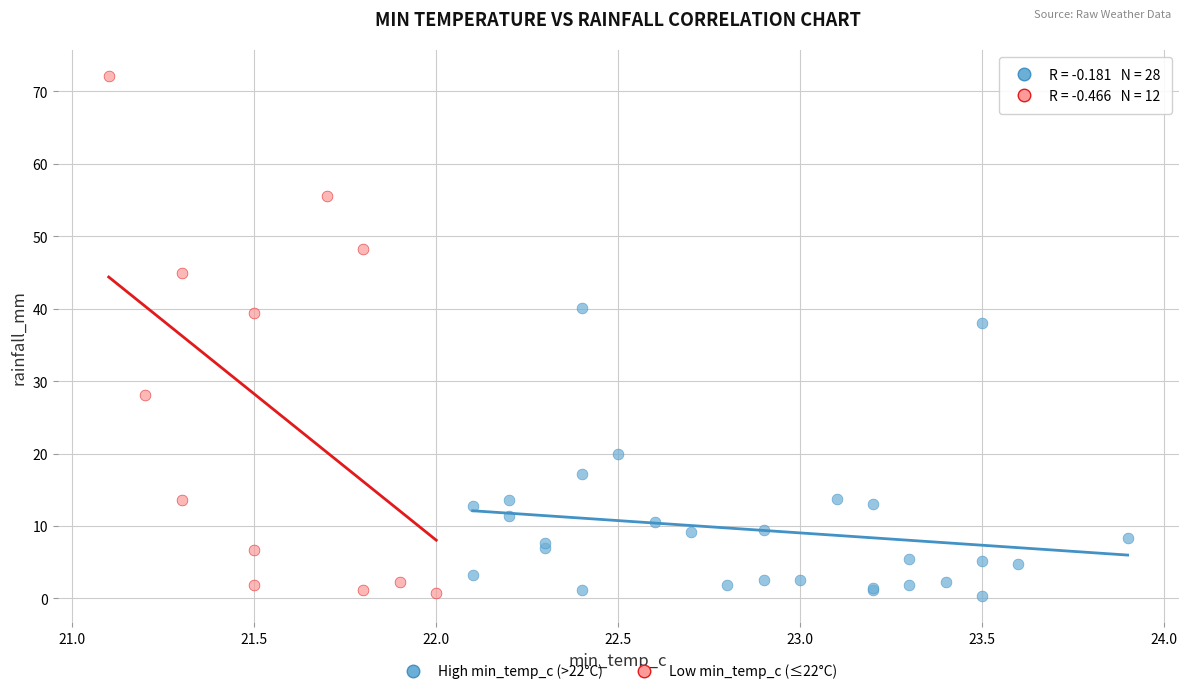

Which series reaches the maximum Y coordinate?

Low min_temp_c (≤22°C)